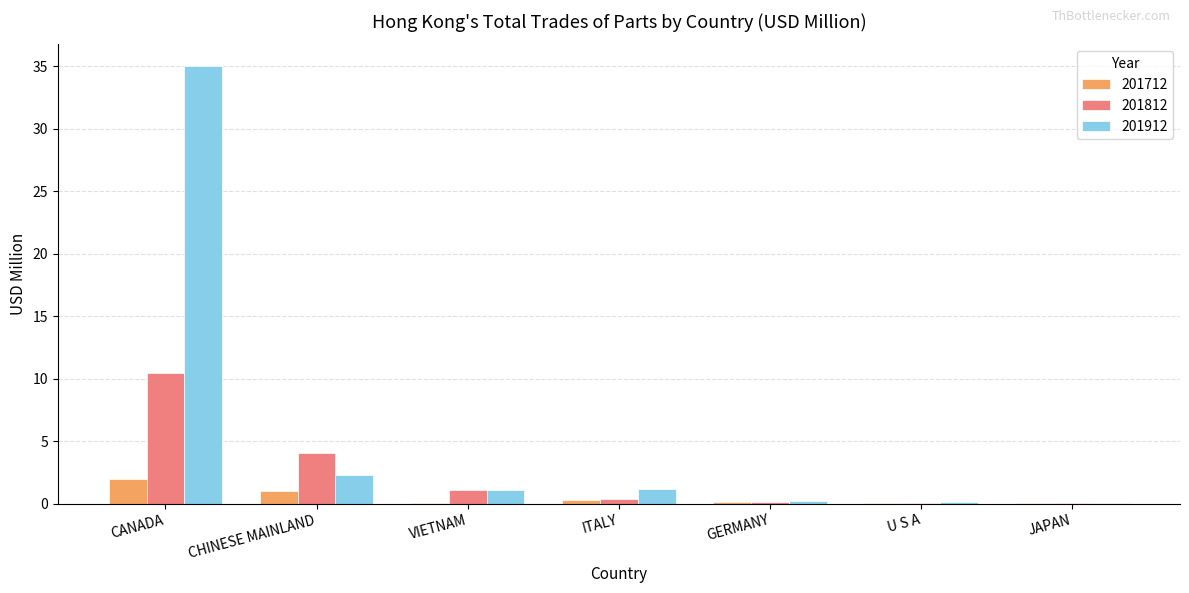

The 201712 series shows 0.0 at VIETNAM. True or false?

True